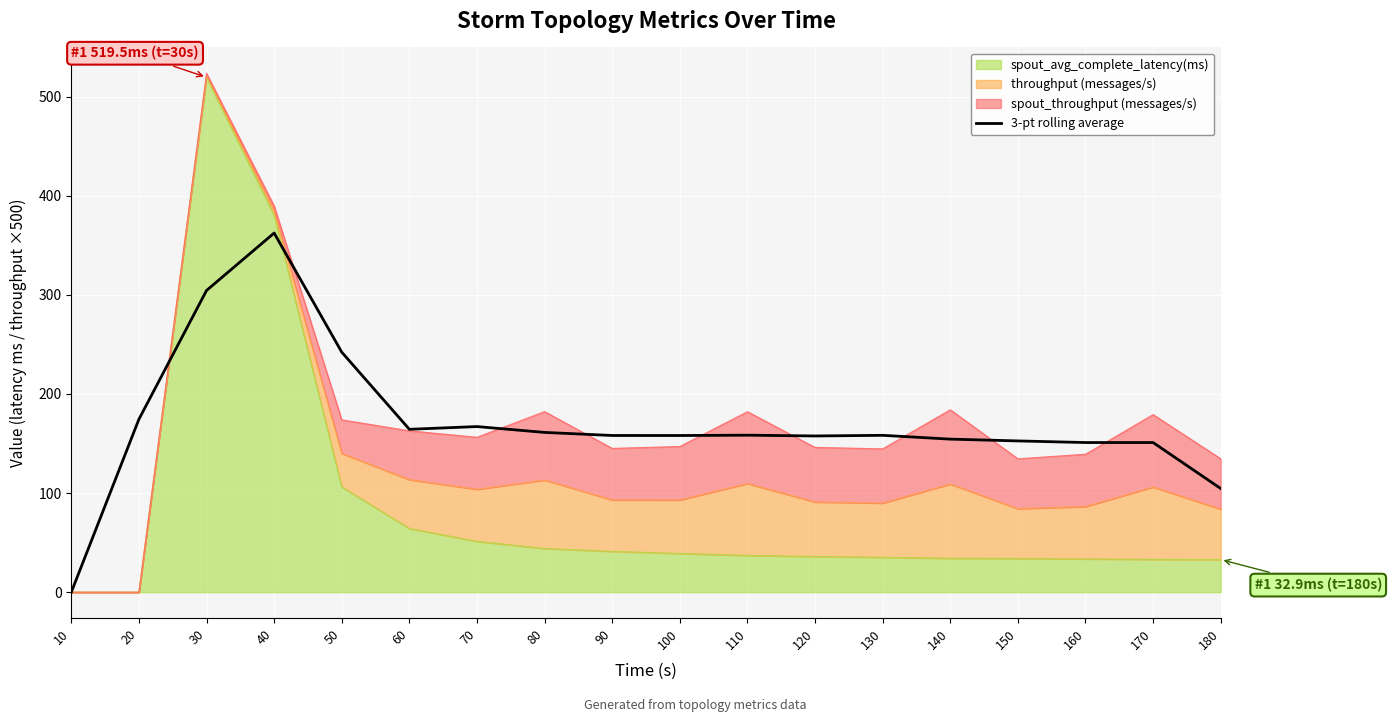

How many points are lower than both their immediate neighbors (excluding endpoints)?

4